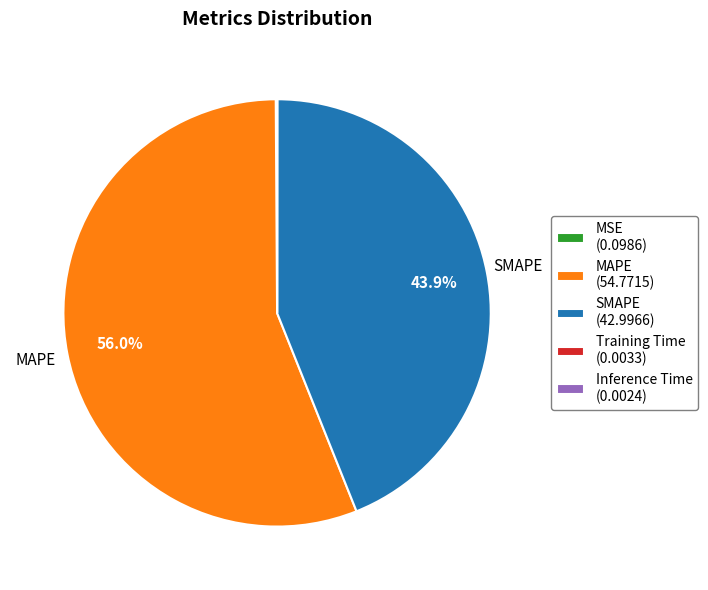

Does any single category account for the majority?

Yes